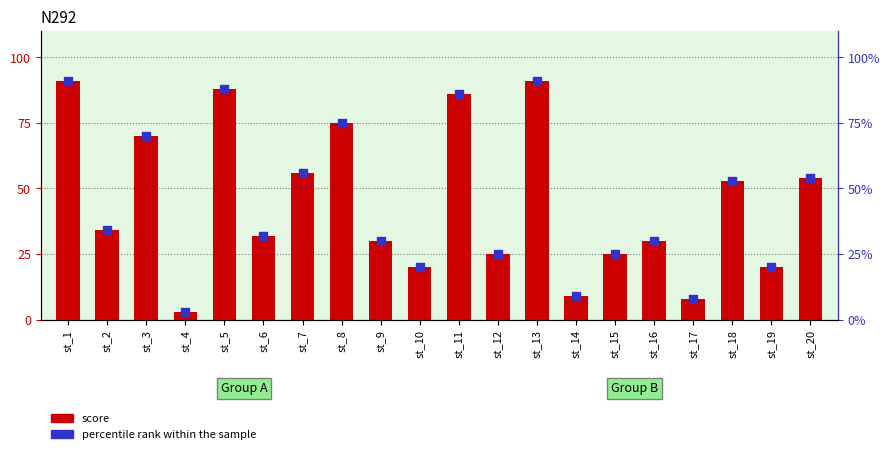

Which series contains the lowest Y value?

score